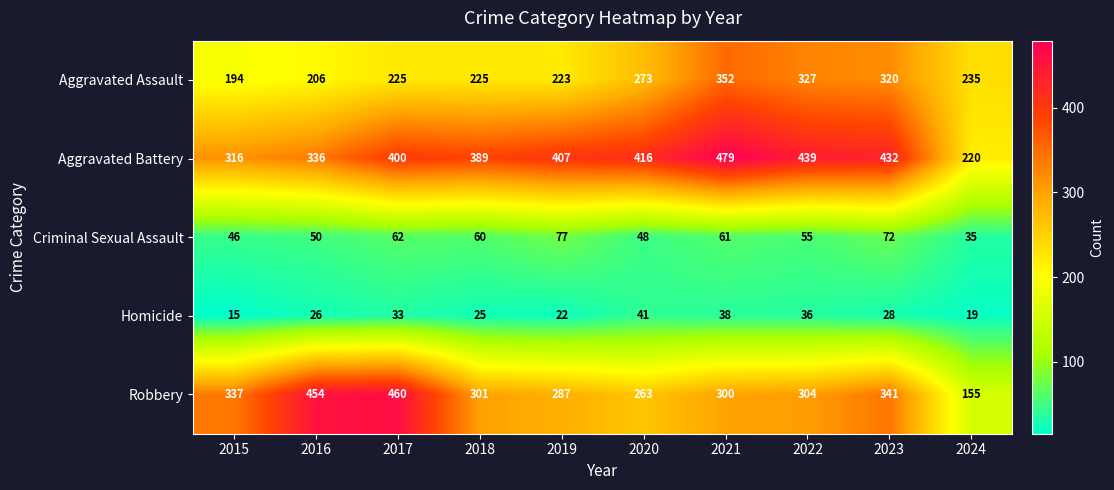

Which series has the widest spread of values?

Robbery